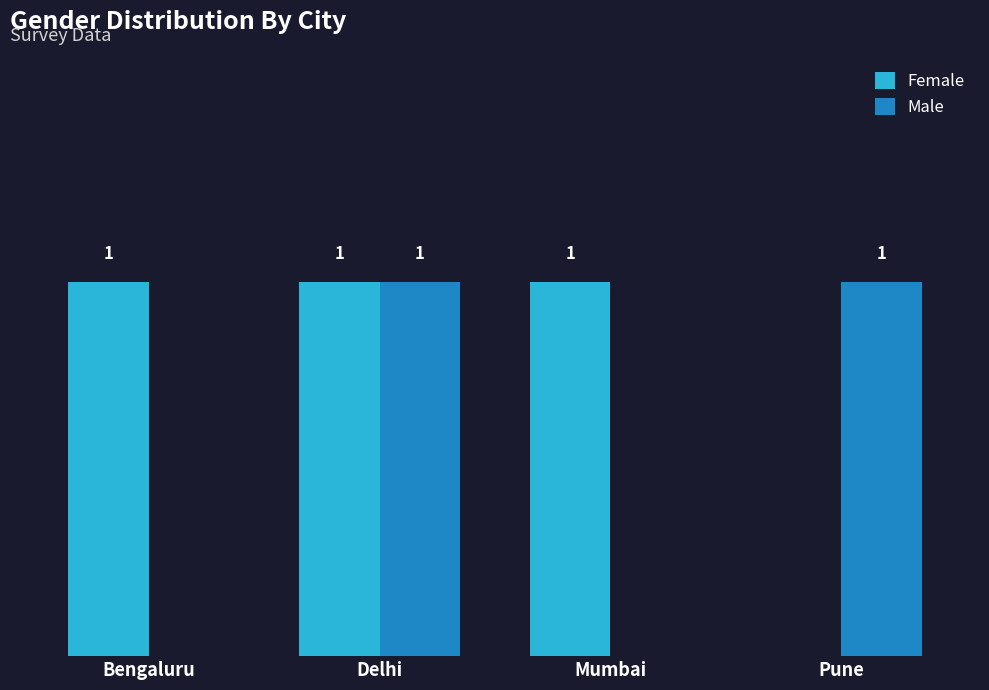

Is the value of Male at Delhi greater than the value of Female at Pune?

Yes